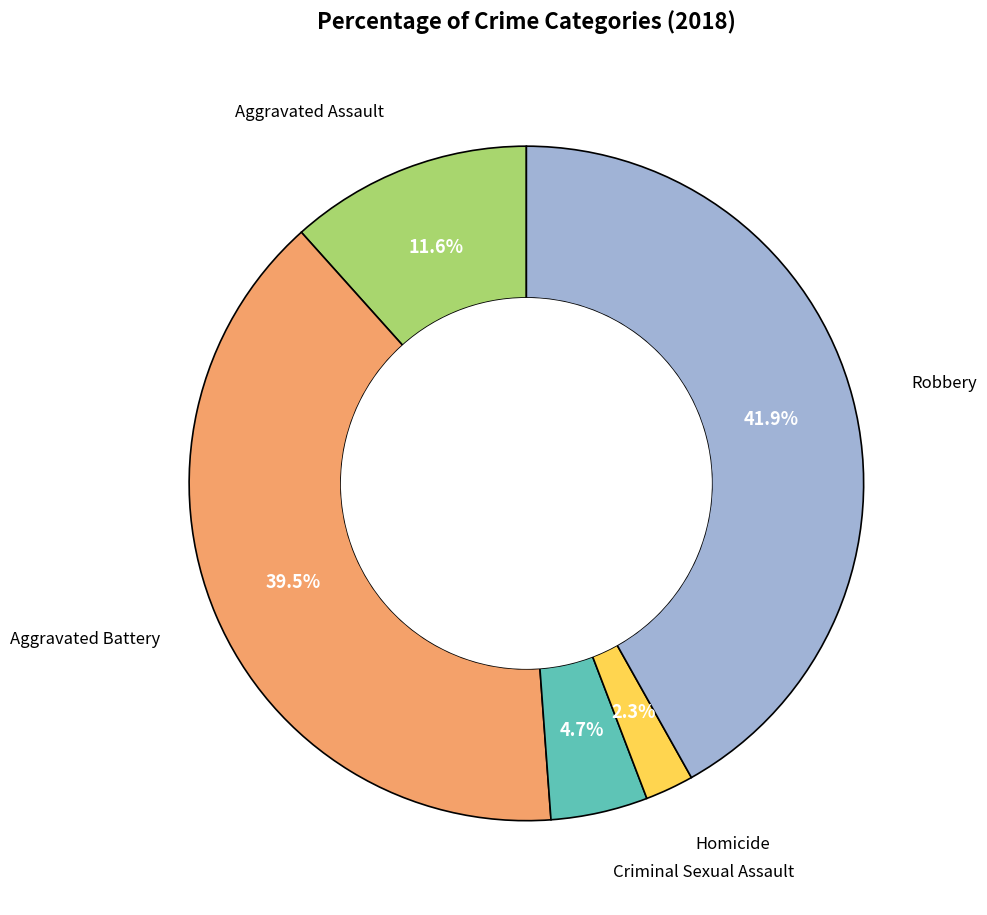

Does Homicide account for over 50% of the chart?

No